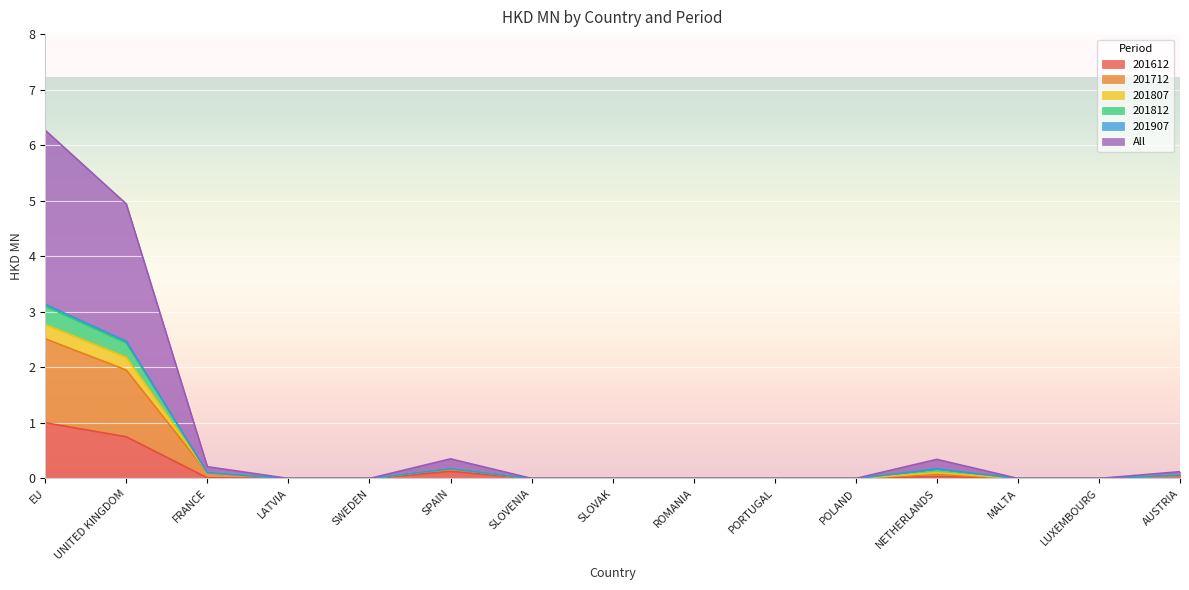

True or false: 201907 and 201612 intersect in this chart.

False